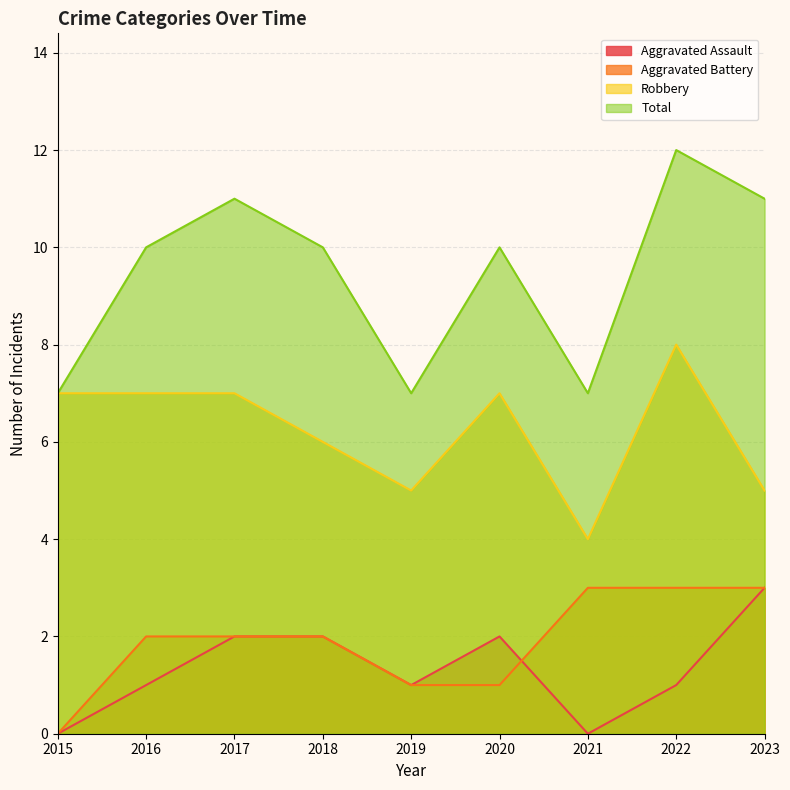

What is the highest value of the Robbery series?

8